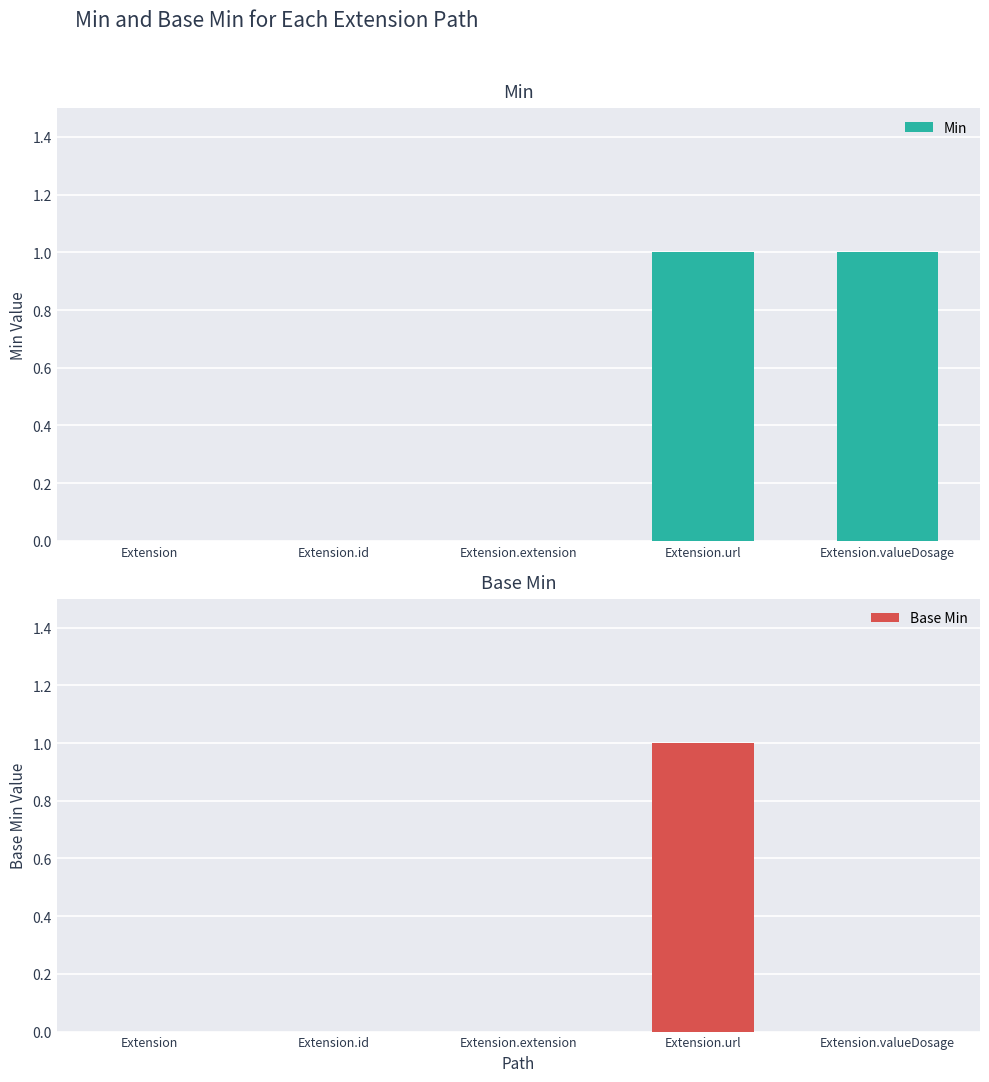

Between Extension.extension and Extension.url, which series saw the biggest shift?

Min